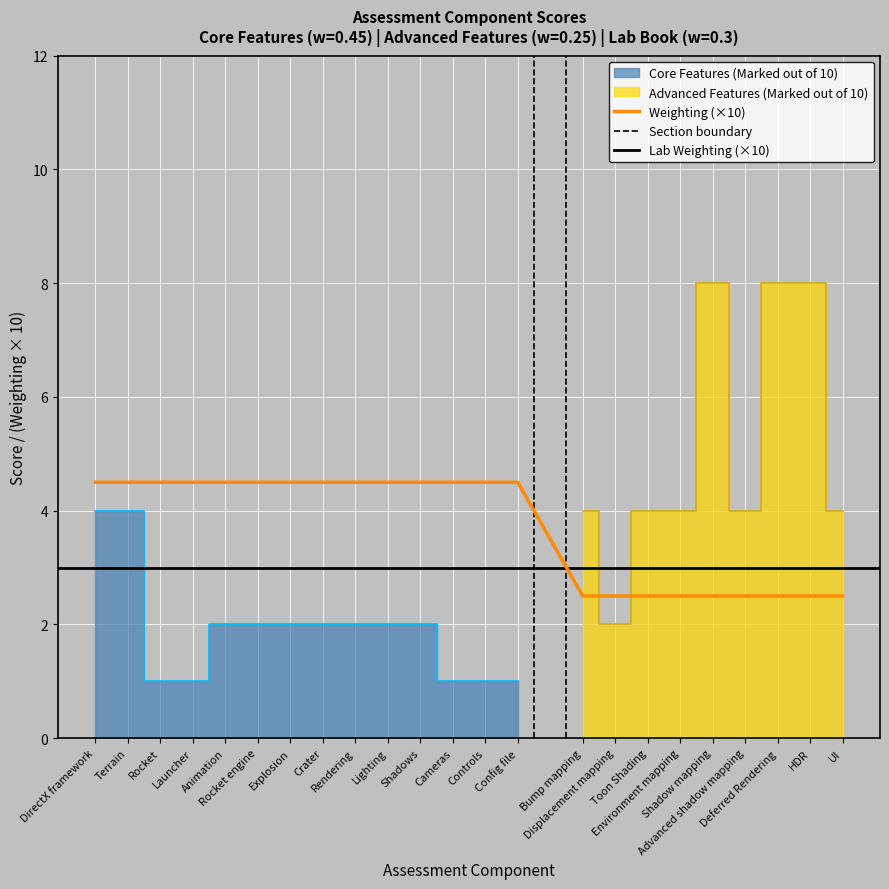

What is the lowest value of the Weighting (×10) series?

2.5